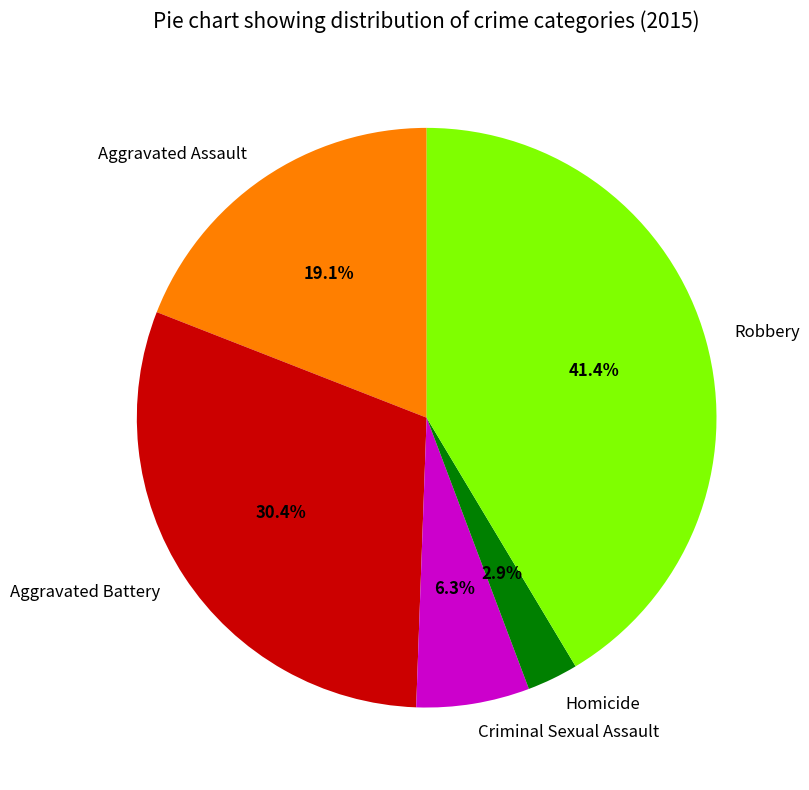

Which has a higher value, Criminal Sexual Assault or Aggravated Assault?

Aggravated Assault